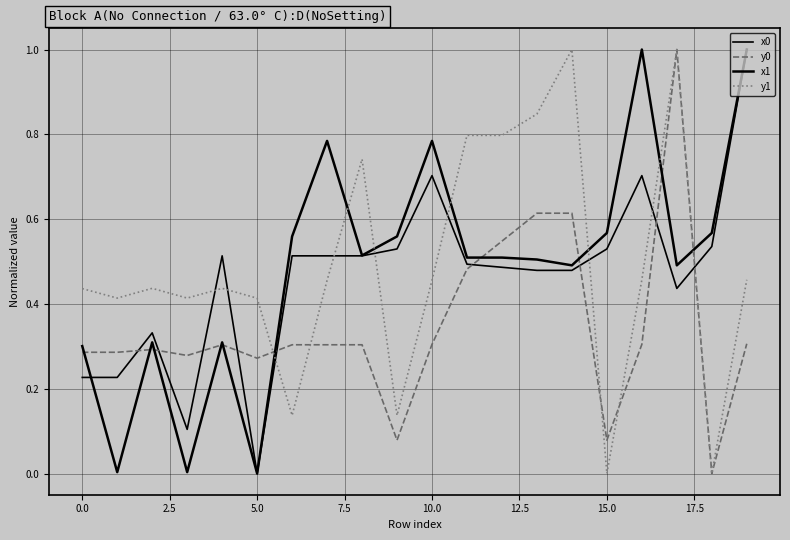

How many lines are shown in the chart?

4